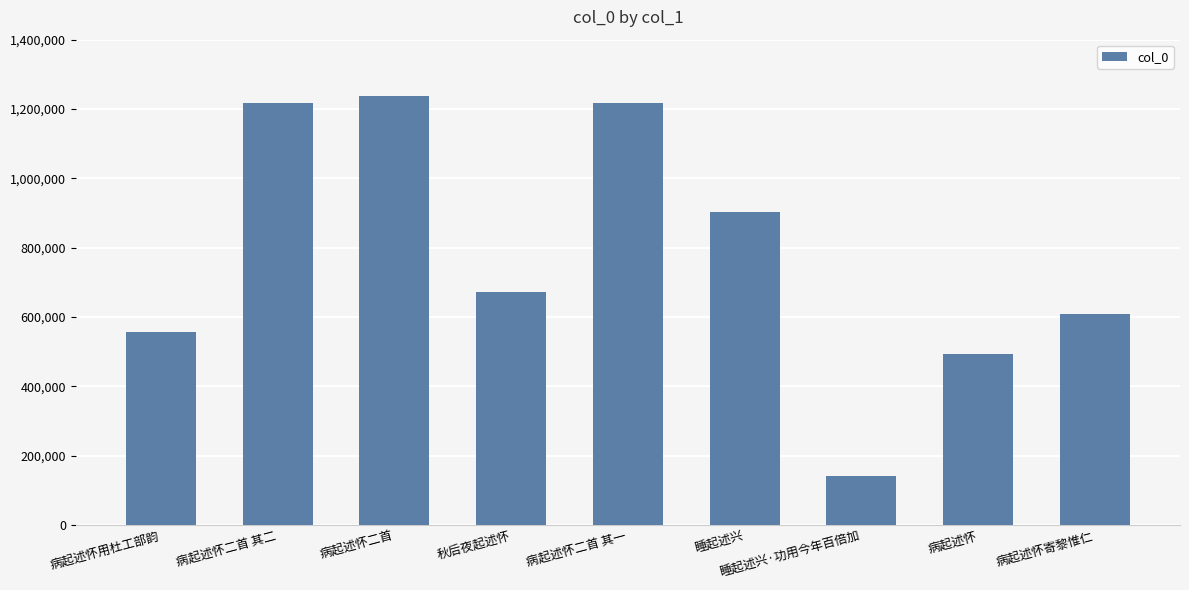

At which category does the chart reach its minimum across all series?

睡起述兴·功用今年百倍加